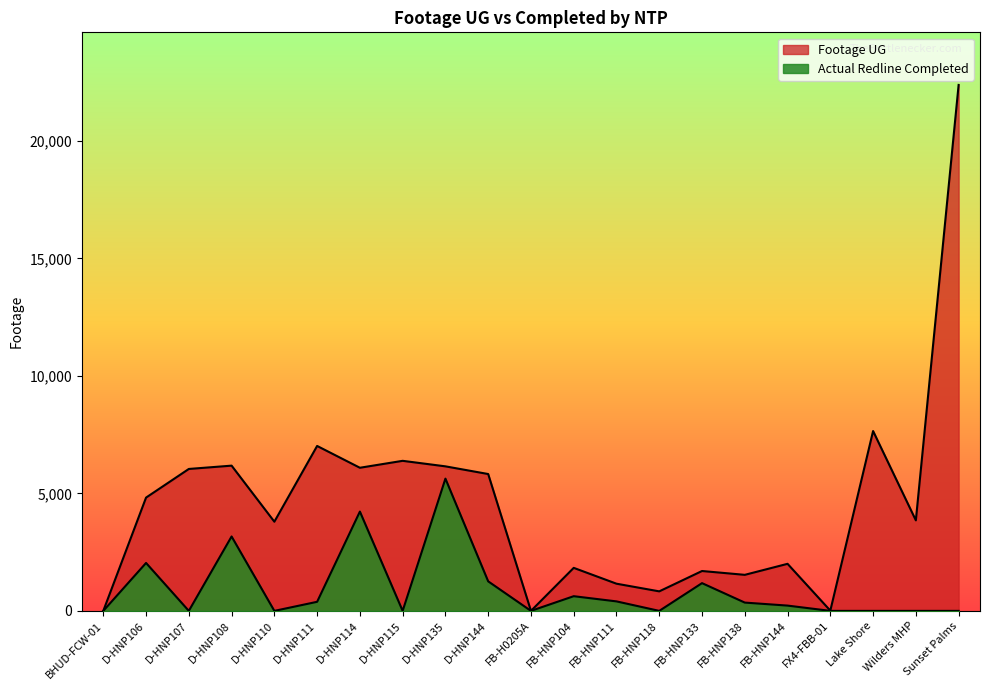

Count the number of categories in the chart.

21